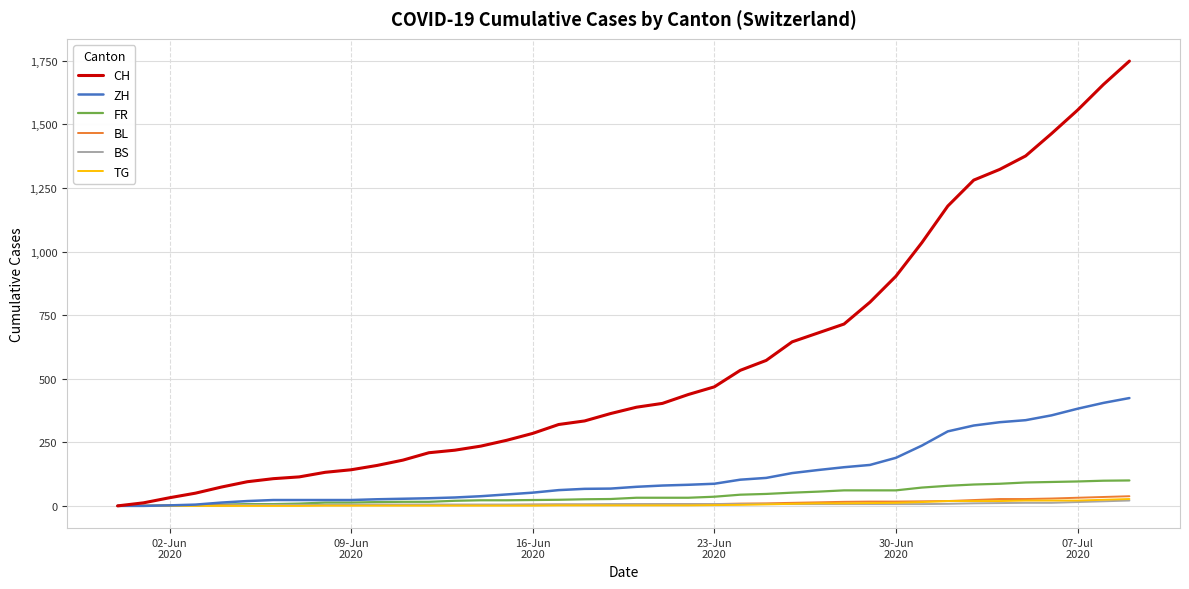

Which series has the largest range (max minus min)?

CH